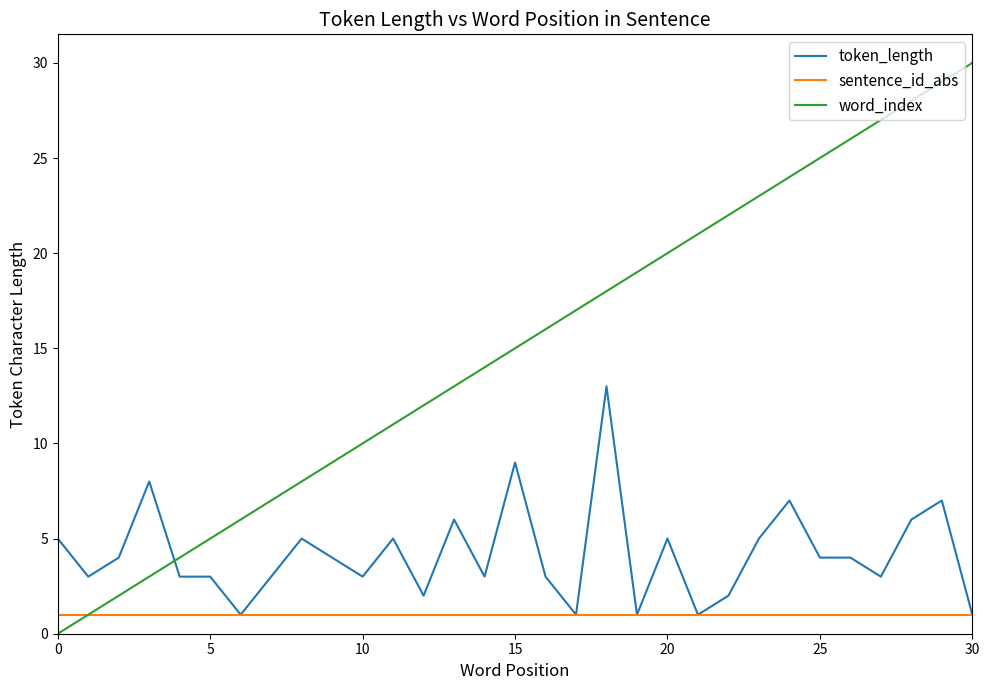

Rank the series by their maximum value, from lowest to highest.

sentence_id_abs, token_length, word_index